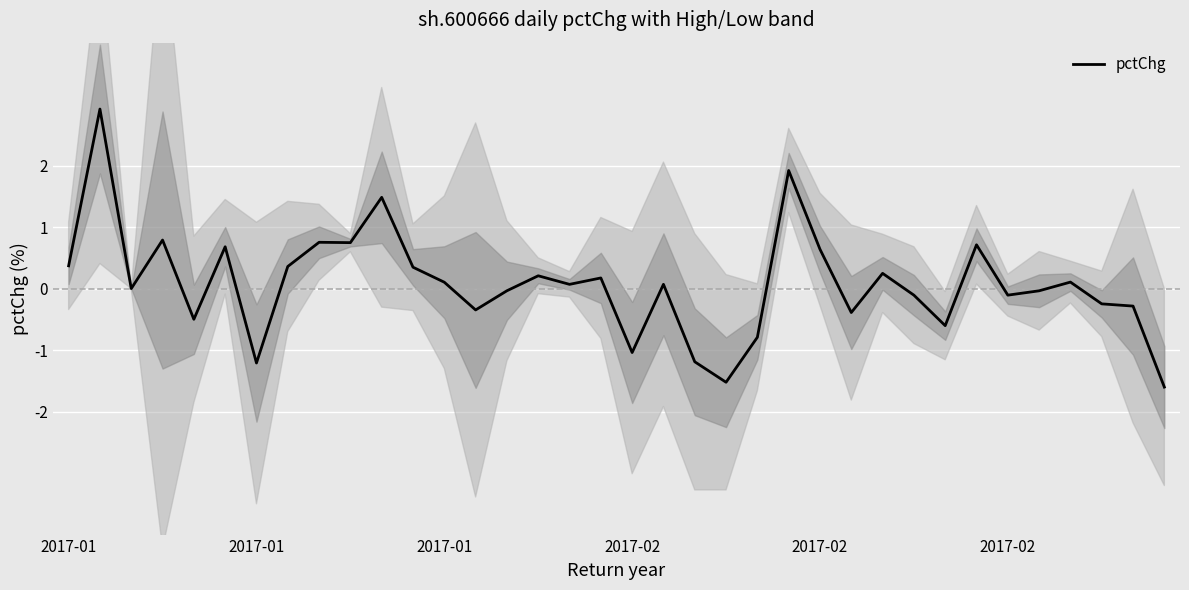

Rank the categories by value from lowest to highest.

35, 21, 6, 20, 18, 22, 28, 2017-02, 25, 13, 34, 33, 27, 30, 31, 14, 2017-01, 16, 19, 12, 32, 17, 15, 26, 11, 7, 2017-01, 24, 2017-02, 29, 9, 8, 2017-02, 10, 23, 2017-01